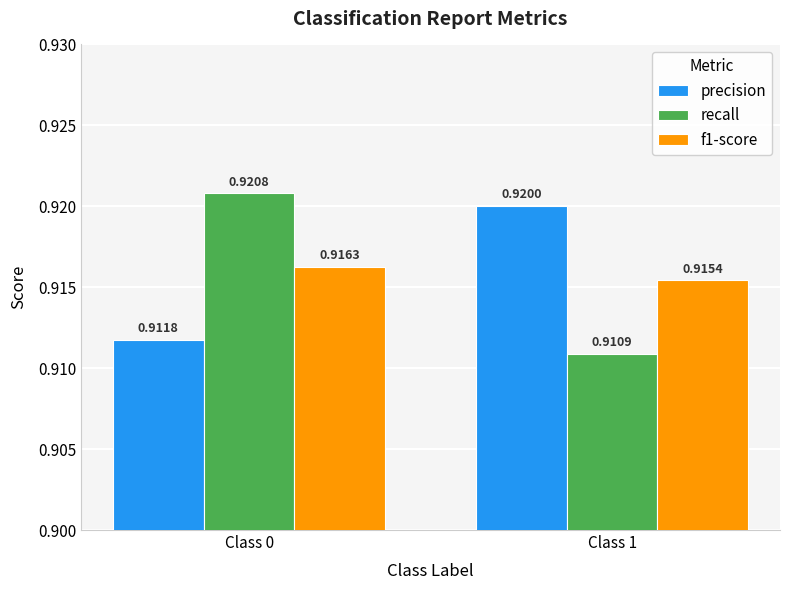

What is the total value across all series at Class 1?

2.7